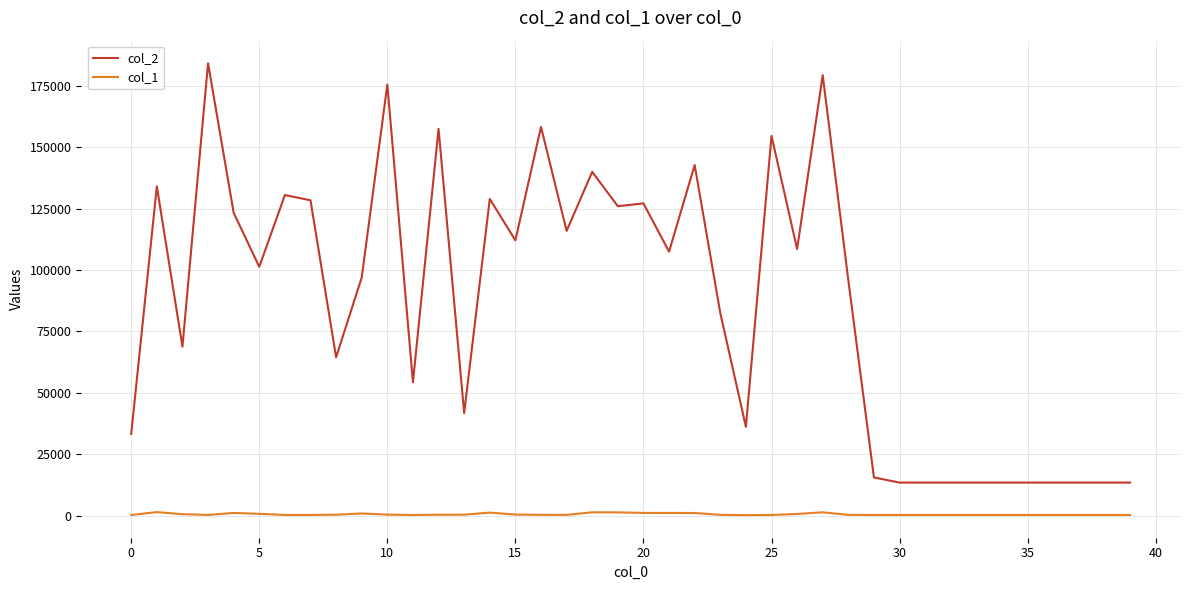

Which series has the largest total across all categories?

col_2